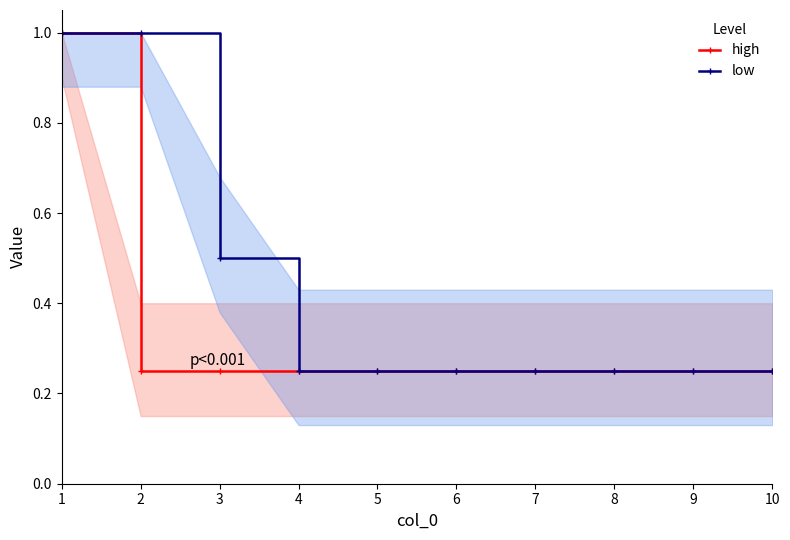

Reading right to left, transcribe all the data shown in this chart.

high: 10=0.2	9=0.2	8=0.2	7=0.2	6=0.2	5=0.2	4=0.2	3=0.2	2=0.2	1=1.0
low: 10=0.2	9=0.2	8=0.2	7=0.2	6=0.2	5=0.2	4=0.2	3=0.5	2=1.0	1=1.0